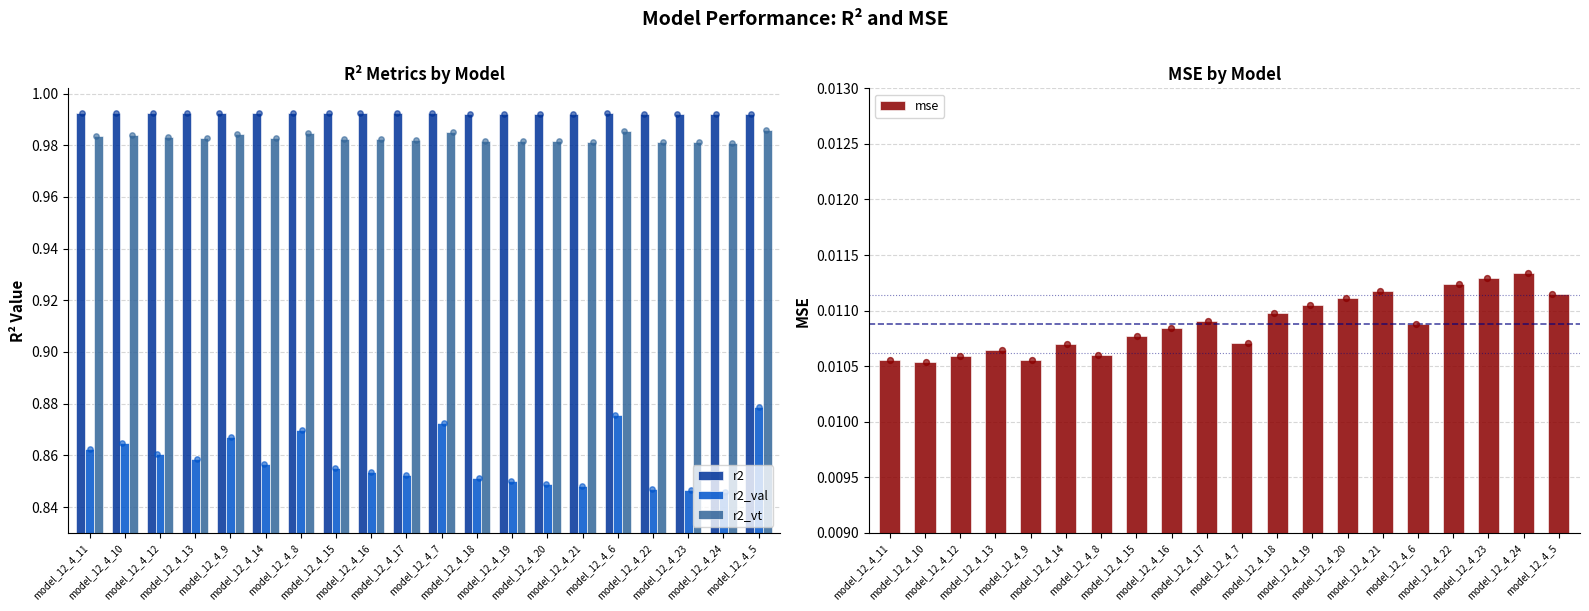

Which series reaches the minimum Y coordinate?

mse